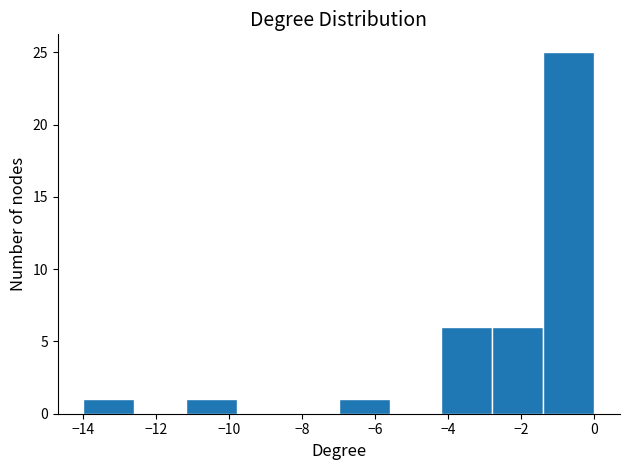

Over which range of the x-axis is the bar tallest?

-1.4 to 0.0